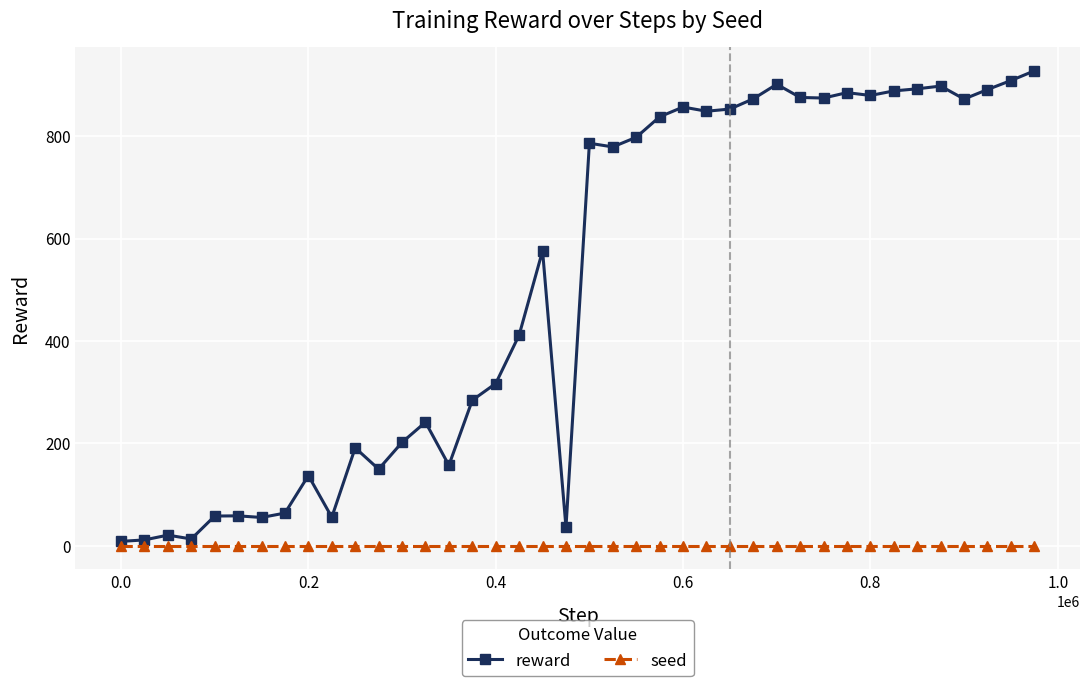

List the series in order of their overall mean, highest first.

reward, seed